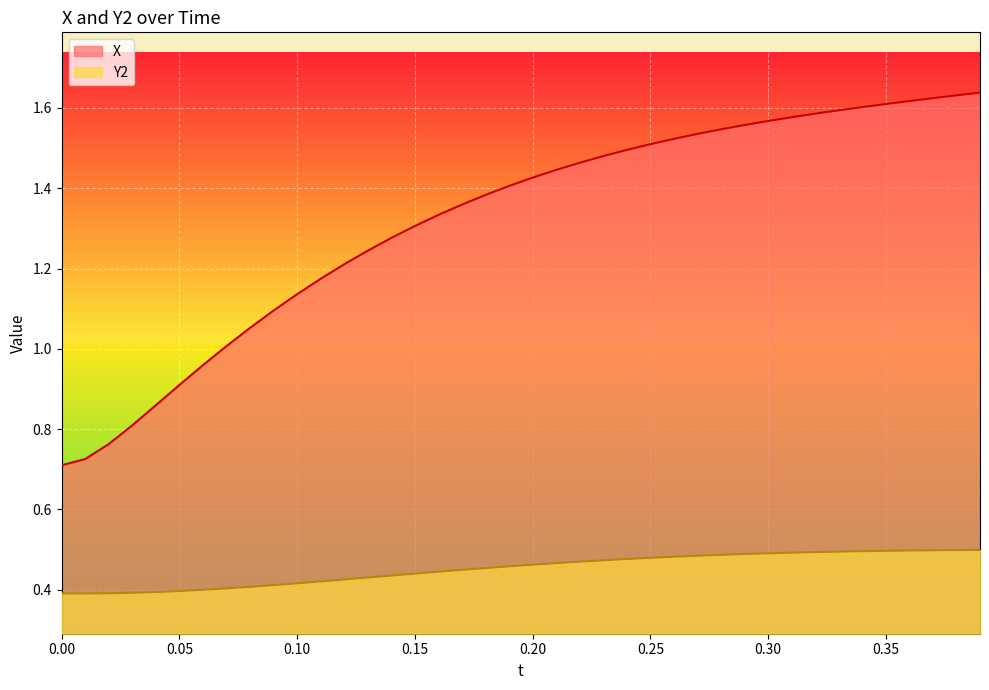

How many lines are shown in the chart?

2